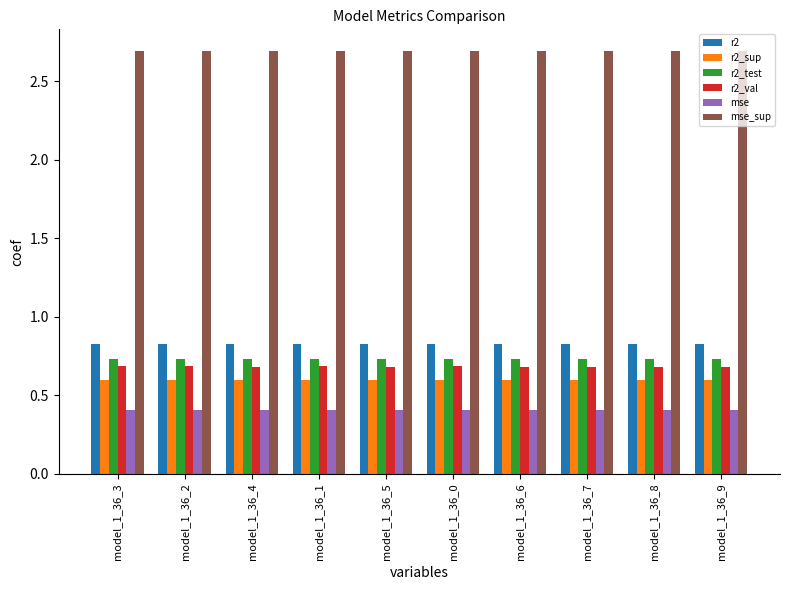

What is the maximum value for mse_sup?

2.7